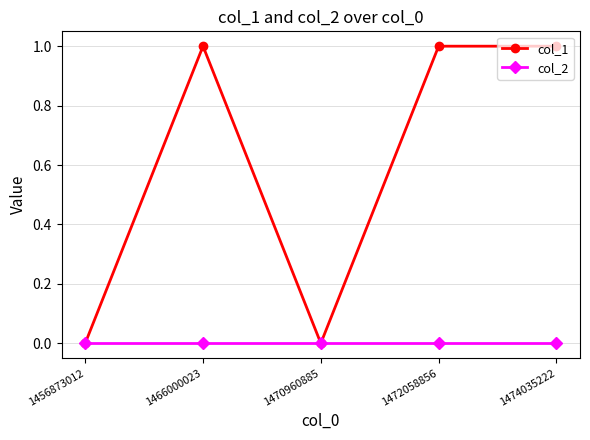

List the series in order of their overall mean, highest first.

col_1, col_2